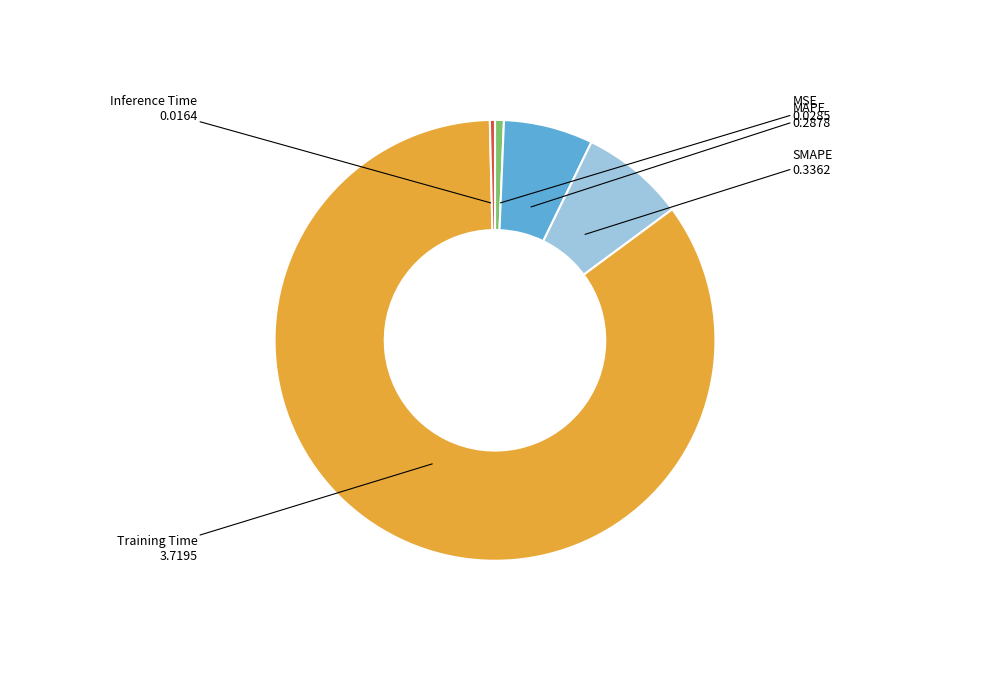

Does any single category account for the majority?

Yes